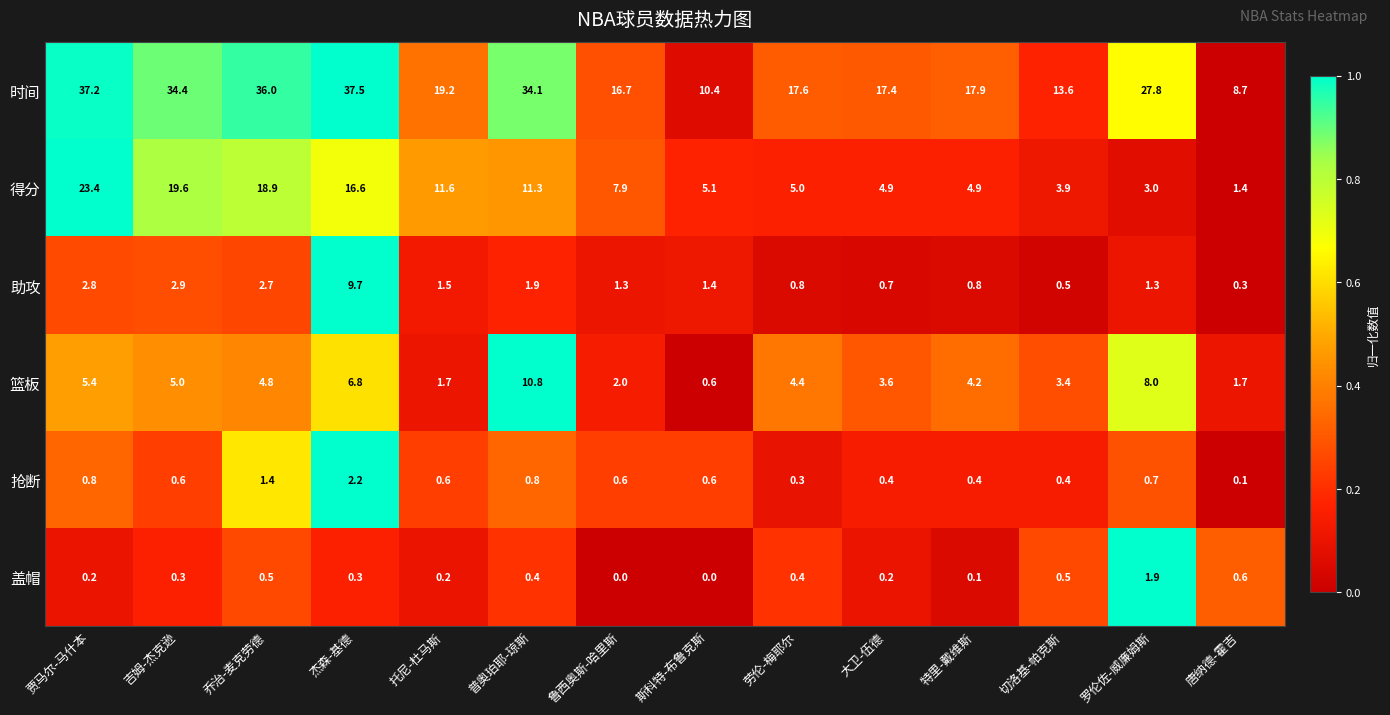

The value of 抢断 at 普奥珀耶-琼斯 is 0.8. True or false?

True